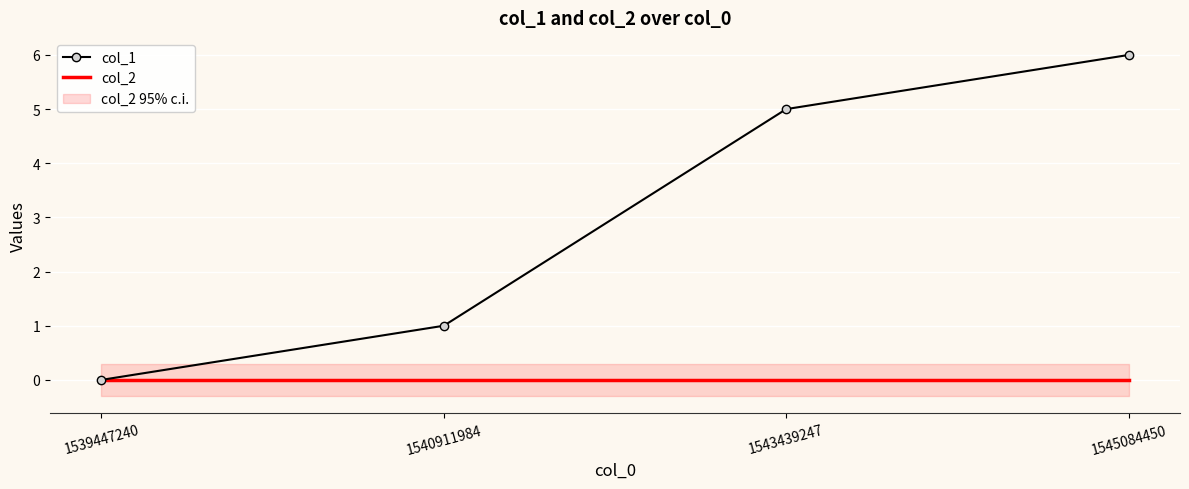

At which label does col_2 reach its peak?

1539447240